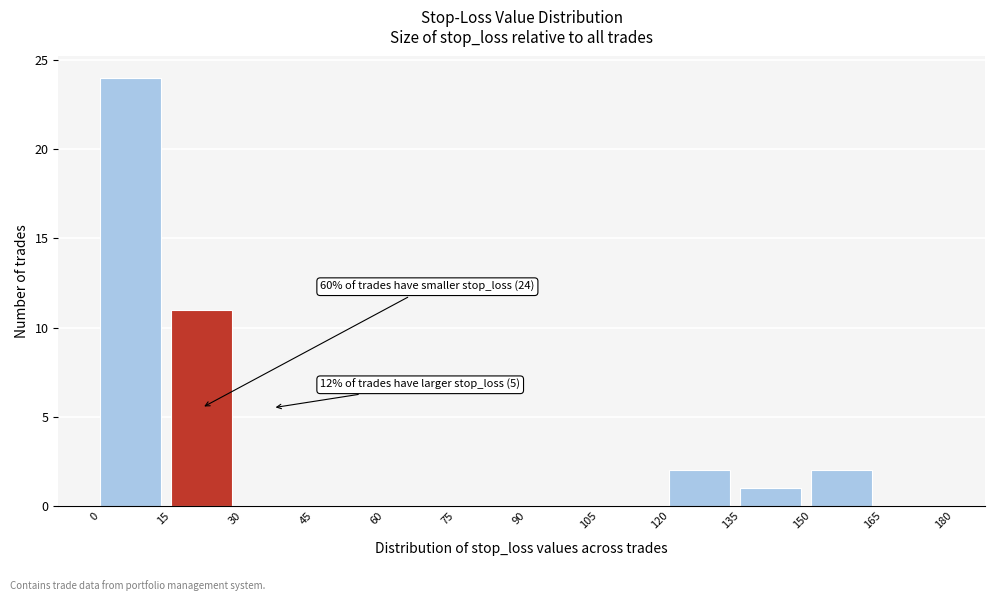

Which range on the x-axis has the tallest bar?

0 to 15